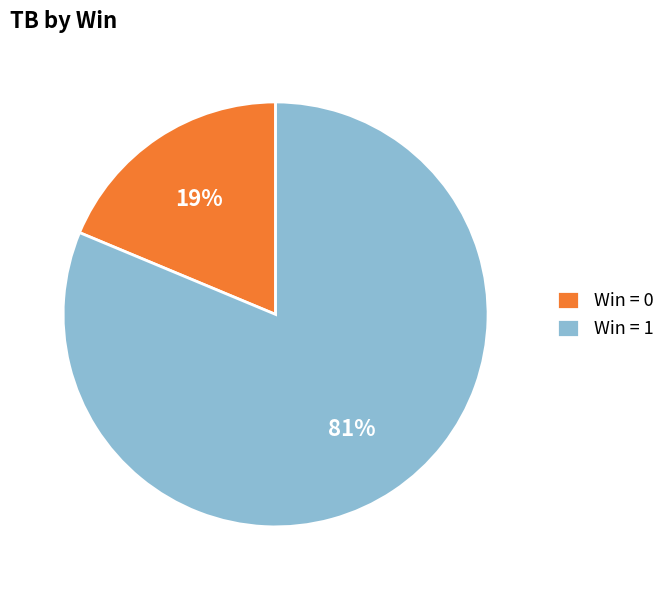

To the nearest percent, what portion does Win = 0 represent?

19%